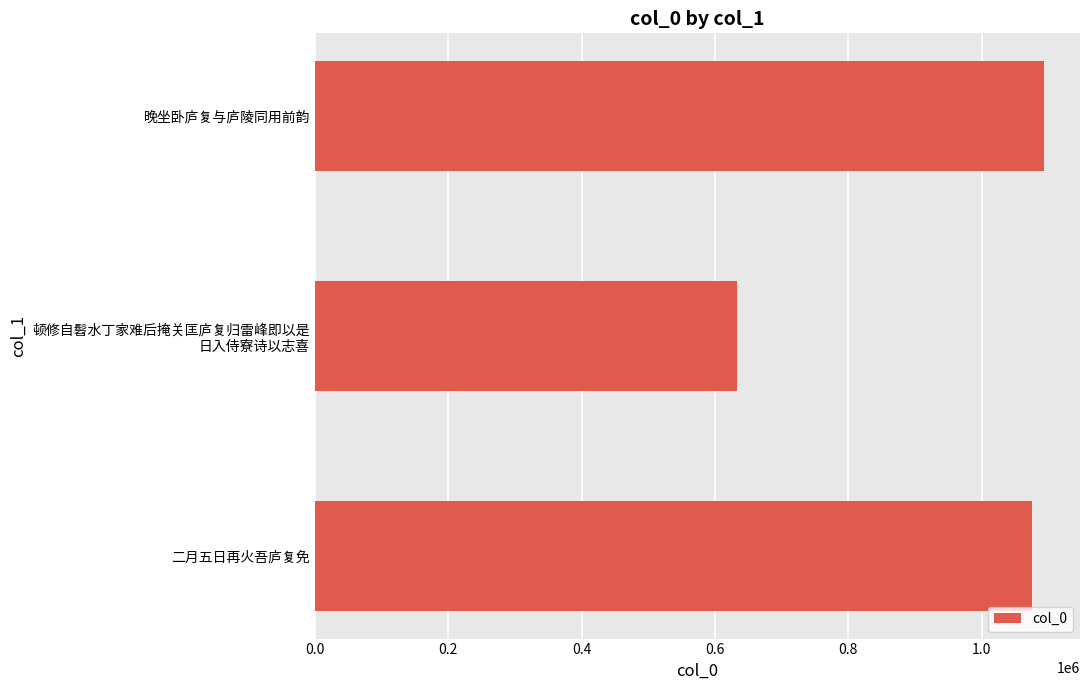

Rank the categories by value from highest to lowest.

晚坐卧庐复与庐陵同用前韵, 二月五日再火吾庐复免, 顿修自髫水丁家难后掩关匡庐复归雷峰即以是
日入侍寮诗以志喜